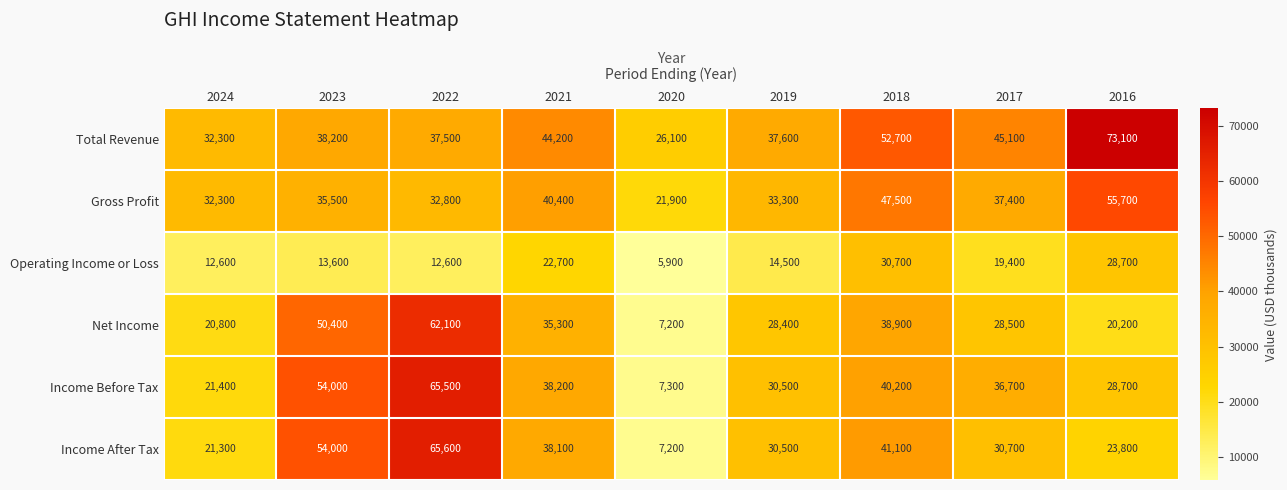

How many values in the Net Income series are below 28500?

4